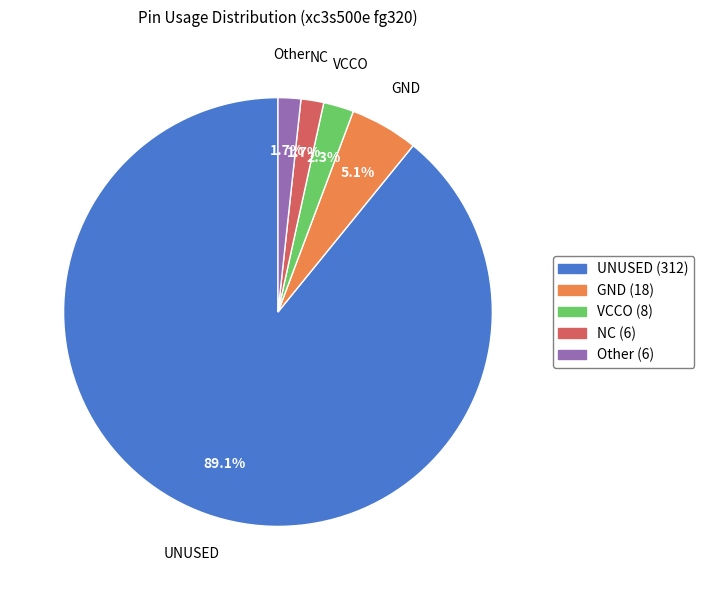

Does any single category account for the majority?

Yes